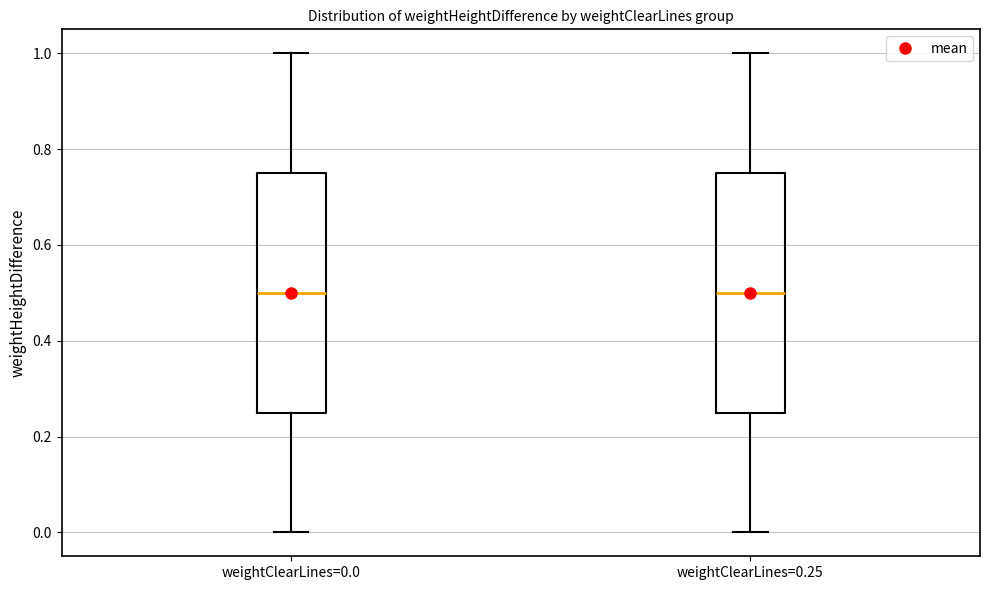

Where is the lower edge of the box for weightClearLines=0.0 on the y-axis? The values are not printed on the chart, so give them approximately, as read against the axis.

0.26